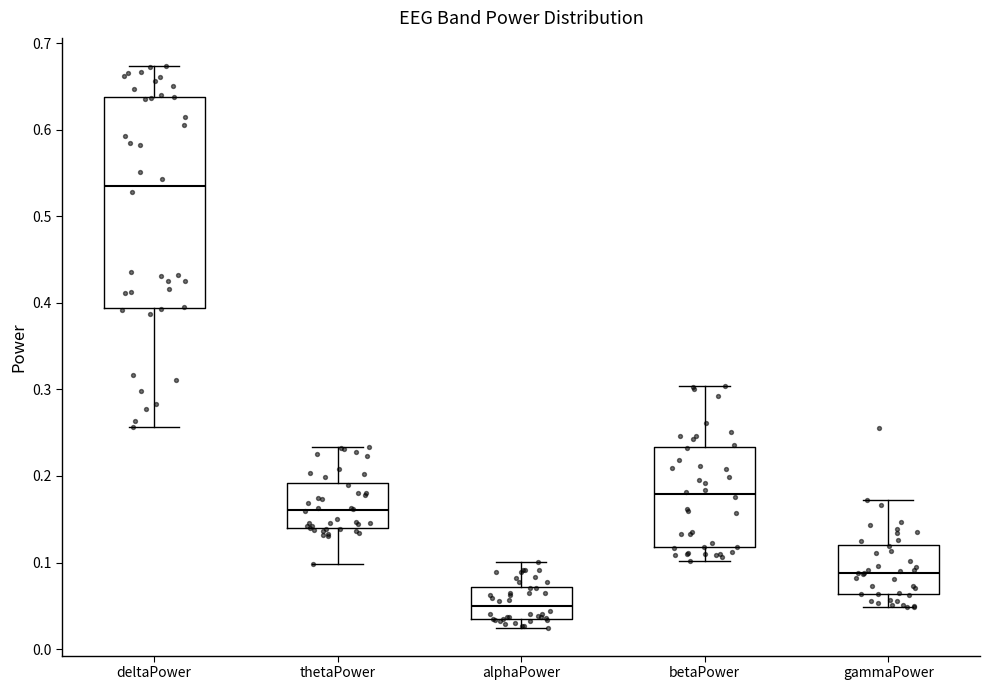

Reading left to right, read every box against the y-axis: the position of its median line, the range the box covers, and the ends of its whiskers. The values are not printed on the chart, so give them approximately, as read against the axis.

deltaPower: median 0.54, box 0.39 to 0.64, whiskers 0.26 to 0.67
thetaPower: median 0.16, box 0.14 to 0.19, whiskers 0.10 to 0.23
alphaPower: median 0.05, box 0.04 to 0.07, whiskers 0.02 to 0.10
betaPower: median 0.18, box 0.12 to 0.23, whiskers 0.10 to 0.30
gammaPower: median 0.09, box 0.06 to 0.12, whiskers 0.05 to 0.17